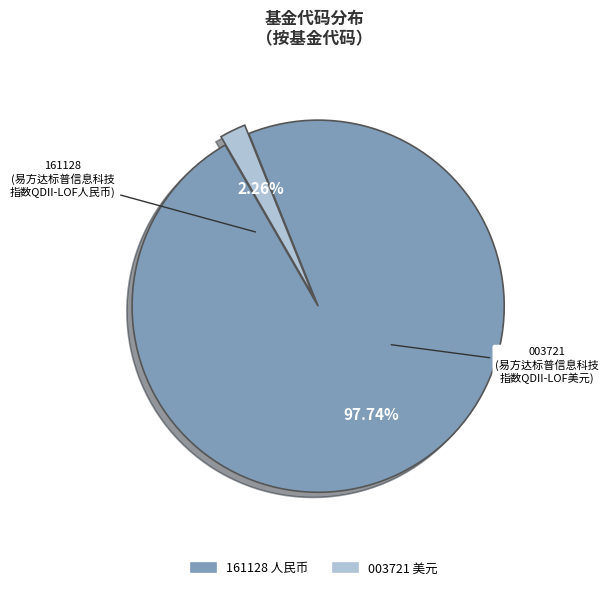

Does any single category account for the majority?

Yes